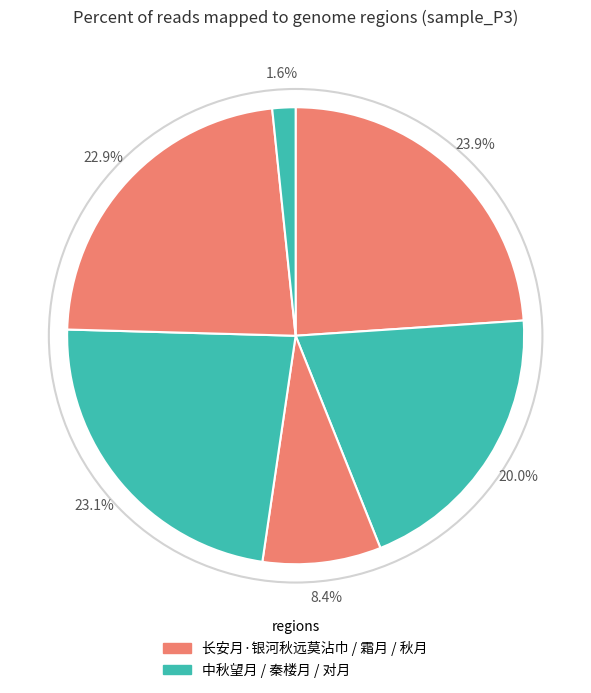

How many slices are in this pie chart?

6